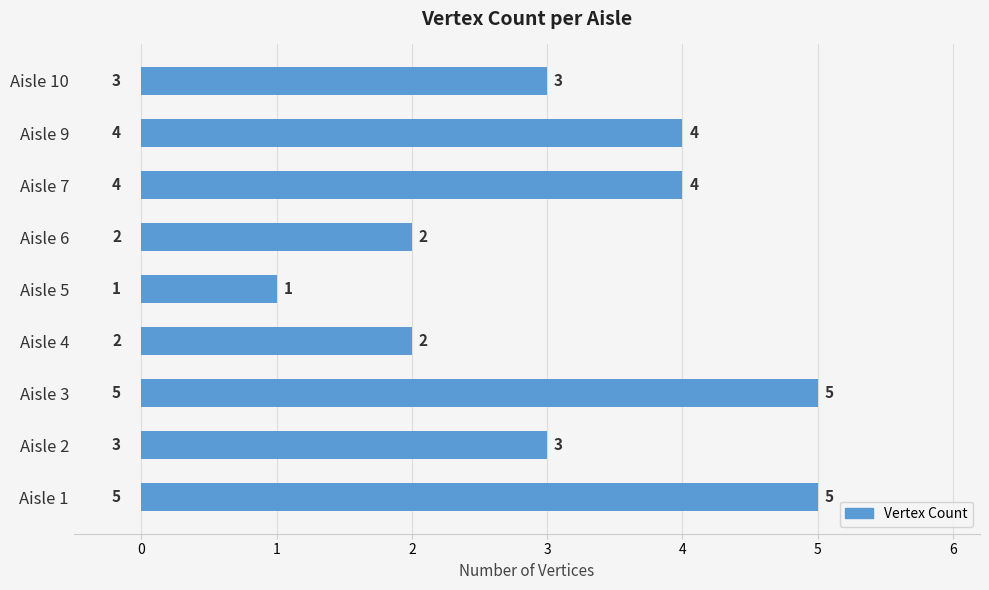

Count the values in the range 2 to 4.

6